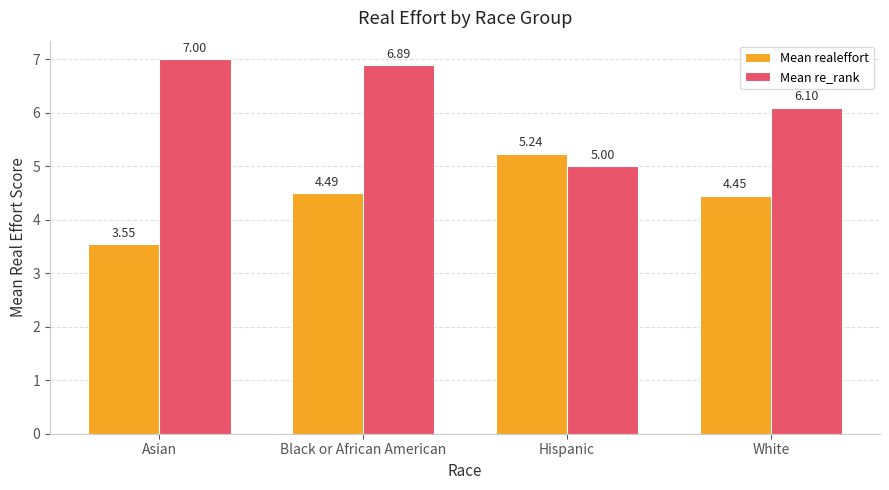

How many distinct data groups are displayed?

2